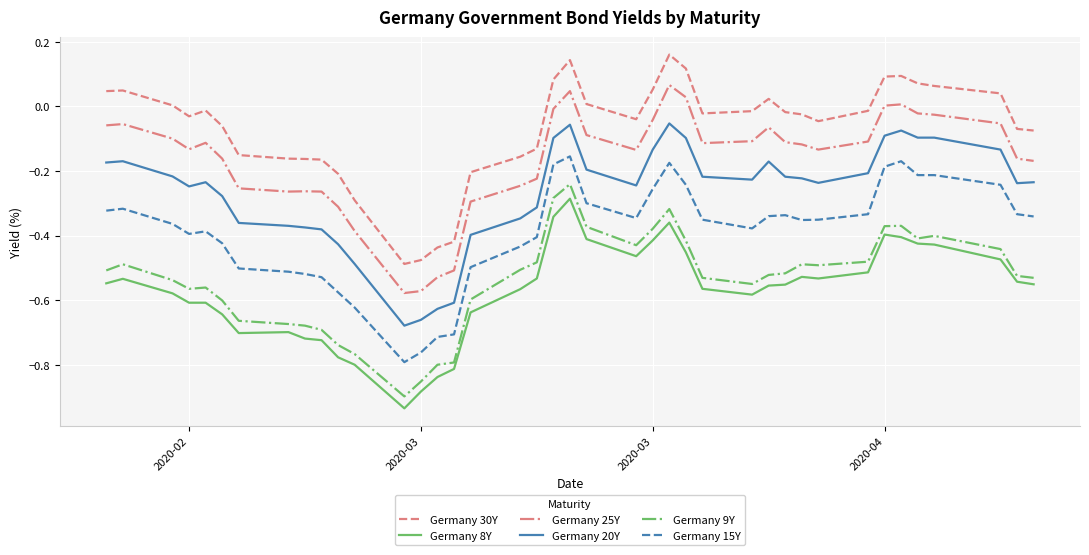

True or false: Germany 20Y and Germany 30Y intersect in this chart.

False